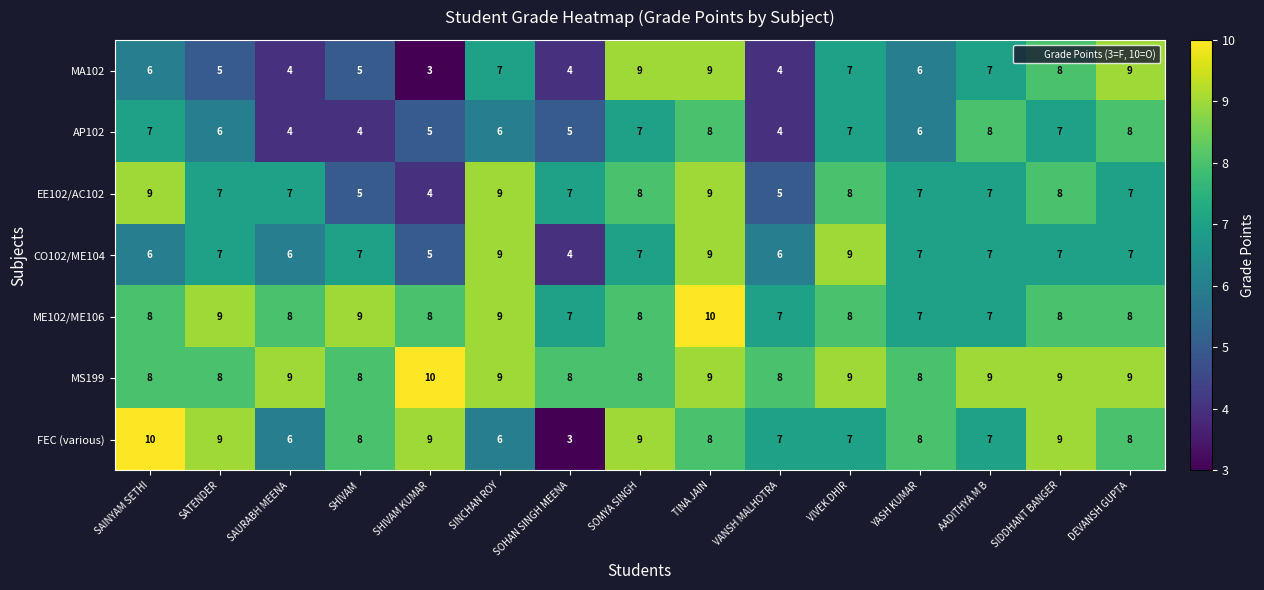

Which series changed the most between TINA JAIN and AADITHYA M B?

ME102/ME106